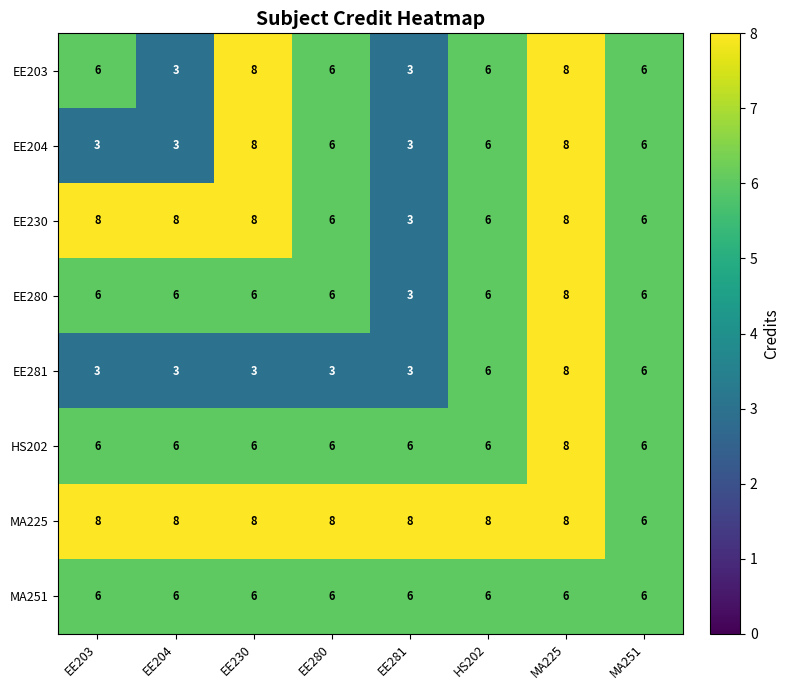

At which category is the sum across all series the highest?

MA225